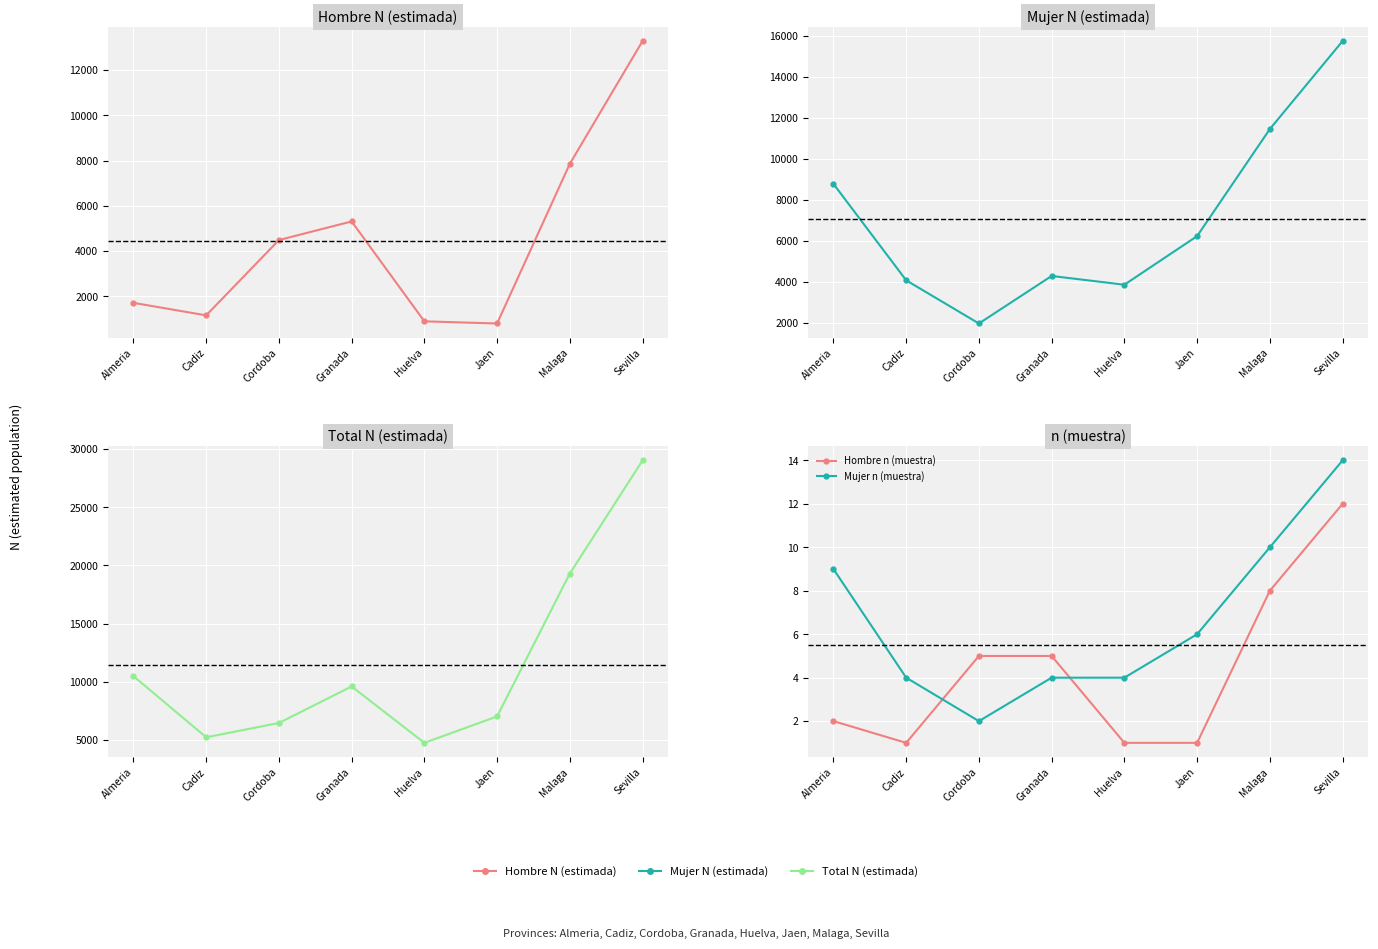

Reading left to right, what are all the values shown in this chart?

Hombre N (estimada): Almeria=1706	Cadiz=1152	Cordoba=4482	Granada=5306	Huelva=888	Jaen=793	Malaga=7854	Sevilla=13281
Mujer N (estimada): Almeria=8782	Cadiz=4086	Cordoba=1984	Granada=4298	Huelva=3872	Jaen=6237	Malaga=11449	Sevilla=15735
Total N (estimada): Almeria=10488	Cadiz=5238	Cordoba=6466	Granada=9604	Huelva=4760	Jaen=7029	Malaga=19303	Sevilla=29015
Hombre n (muestra): Almeria=2	Cadiz=1	Cordoba=5	Granada=5	Huelva=1	Jaen=1	Malaga=8	Sevilla=12
Mujer n (muestra): Almeria=9	Cadiz=4	Cordoba=2	Granada=4	Huelva=4	Jaen=6	Malaga=10	Sevilla=14